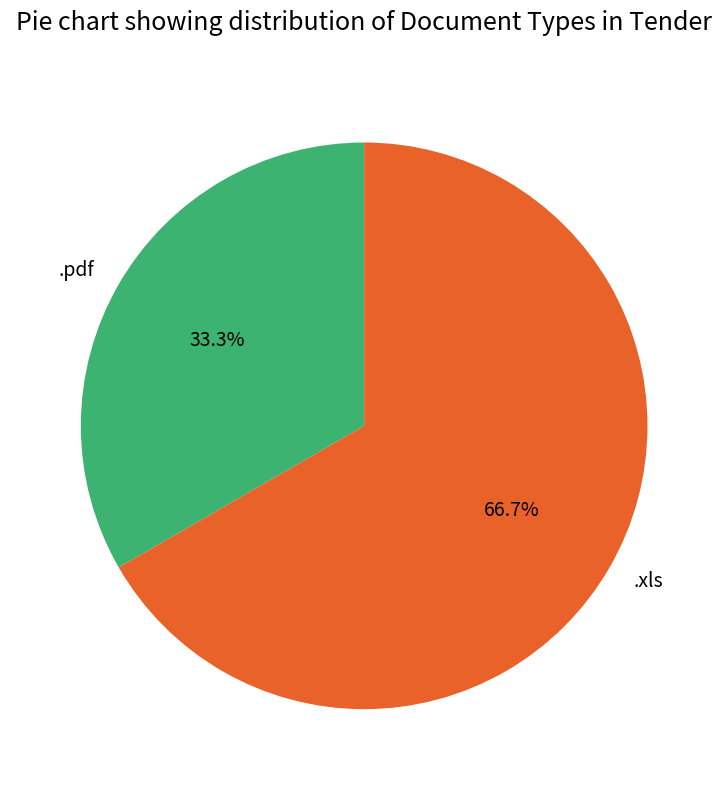

Does .pdf account for over 50% of the chart?

No